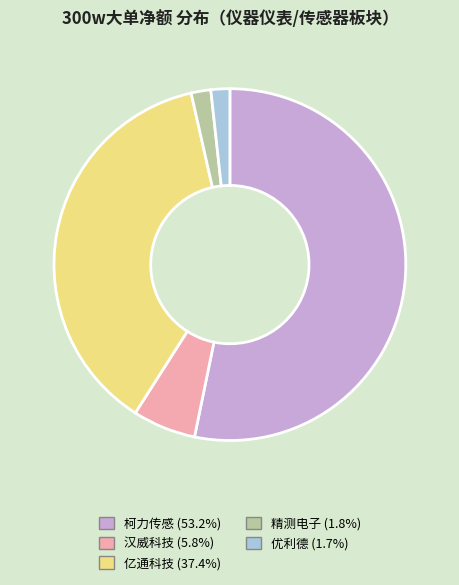

Combined, do 汉威科技 (5.8%) and 精测电子 (1.8%) account for over 50%?

No